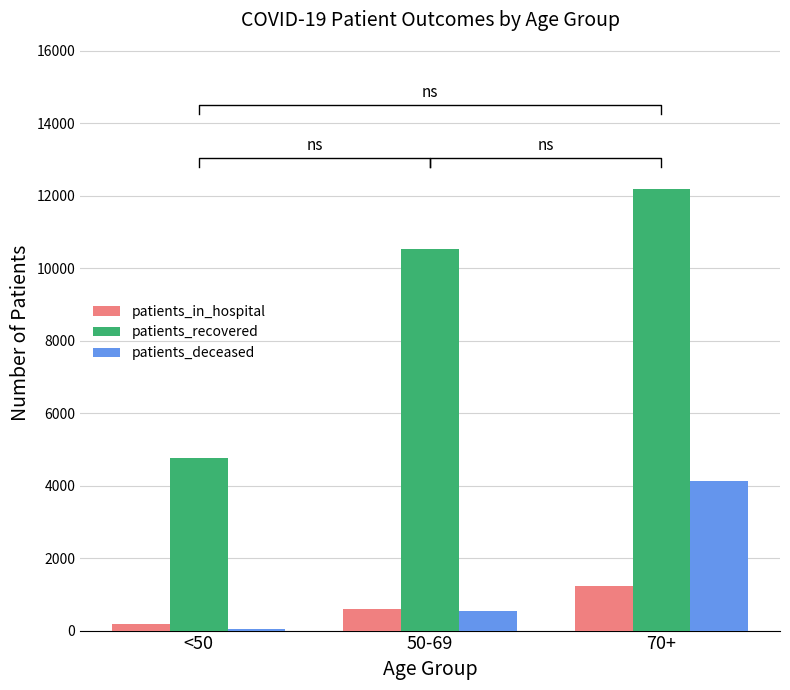

What is the total value across all series at <50?

4997